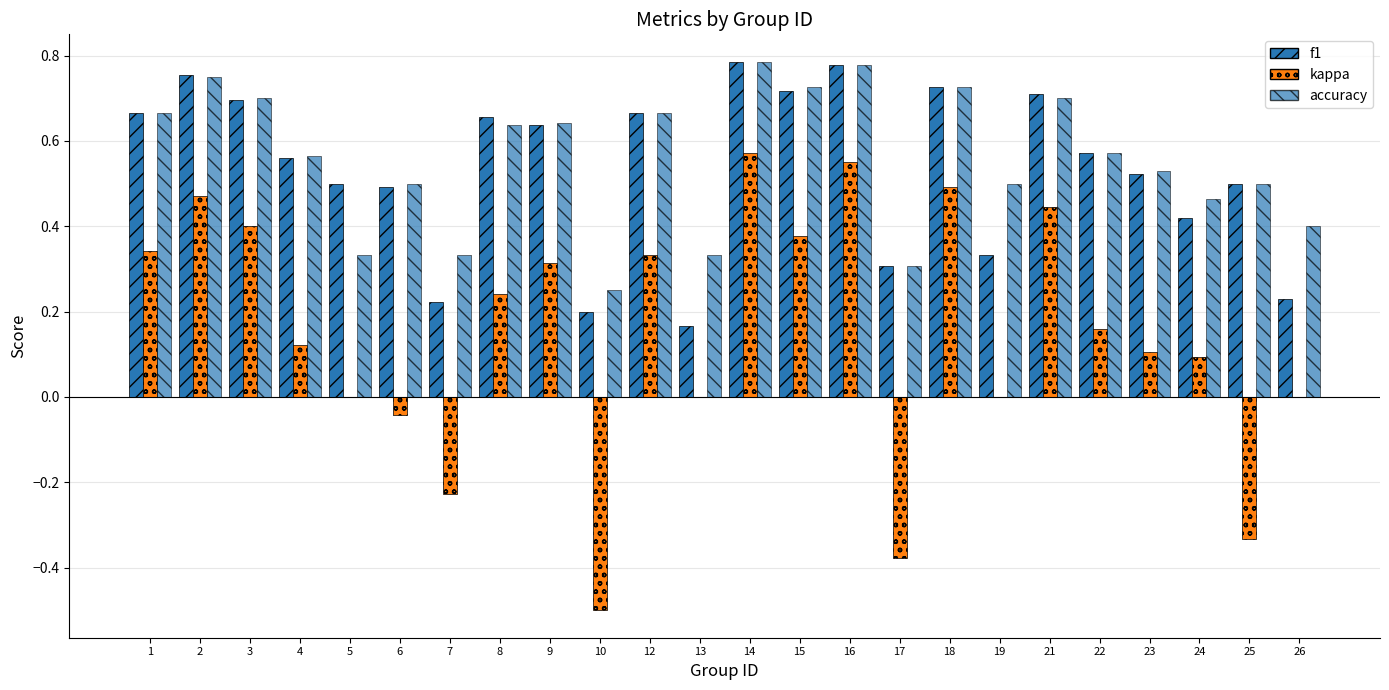

Reading left to right, what are all the values shown in this chart?

f1: 0.7	0.8	0.7	0.6	0.5	0.5	0.2	0.7	0.6	0.2	0.7	0.2	0.8	0.7	0.8	0.3	0.7	0.3	0.7	0.6	0.5	0.4	0.5	0.2
kappa: 0.3	0.5	0.4	0.1	0.0	-0.0	-0.2	0.2	0.3	-0.5	0.3	0.0	0.6	0.4	0.6	-0.4	0.5	0.0	0.4	0.2	0.1	0.1	-0.3	0.0
accuracy: 0.7	0.8	0.7	0.6	0.3	0.5	0.3	0.6	0.6	0.2	0.7	0.3	0.8	0.7	0.8	0.3	0.7	0.5	0.7	0.6	0.5	0.5	0.5	0.4